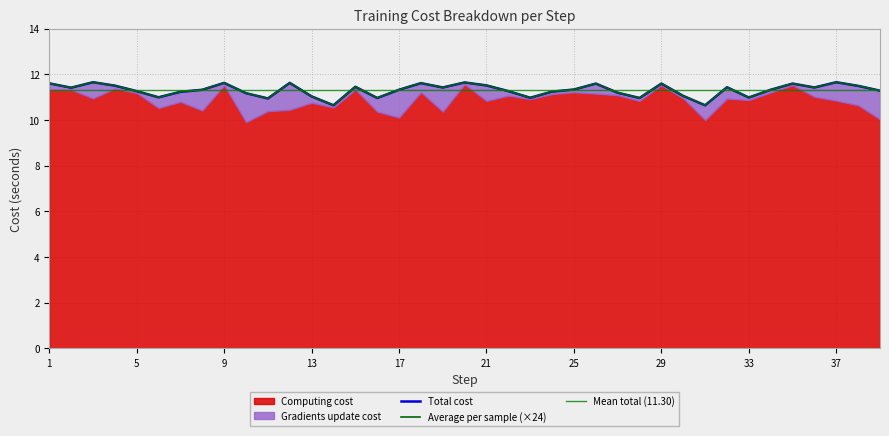

The value of Average per sample (×24) at 21 is 7.3. True or false?

False